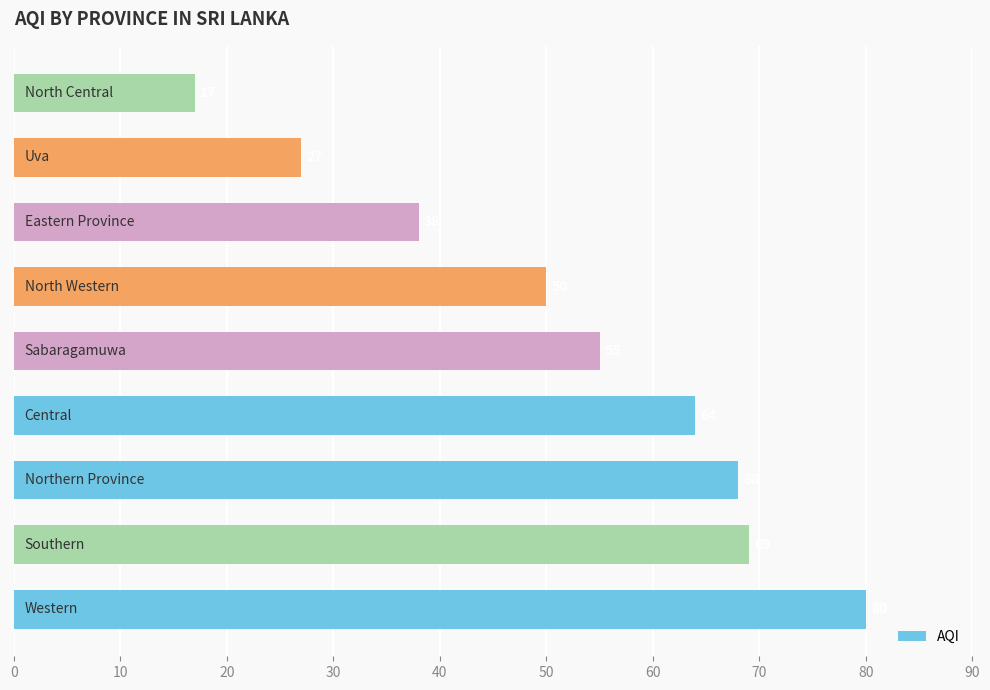

What is the greatest value displayed?

80